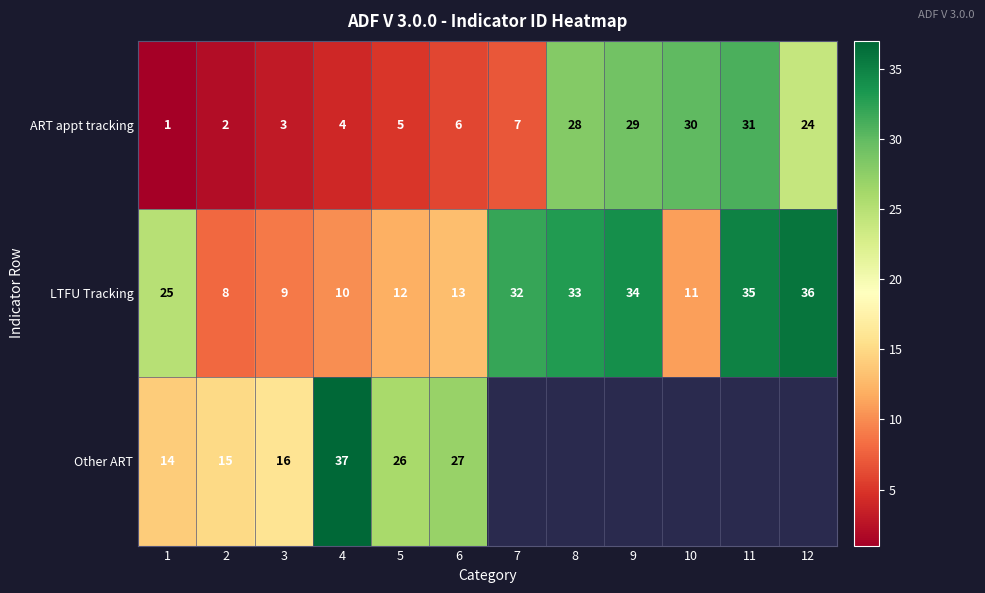

What is the highest value of the ART appt tracking series?

31